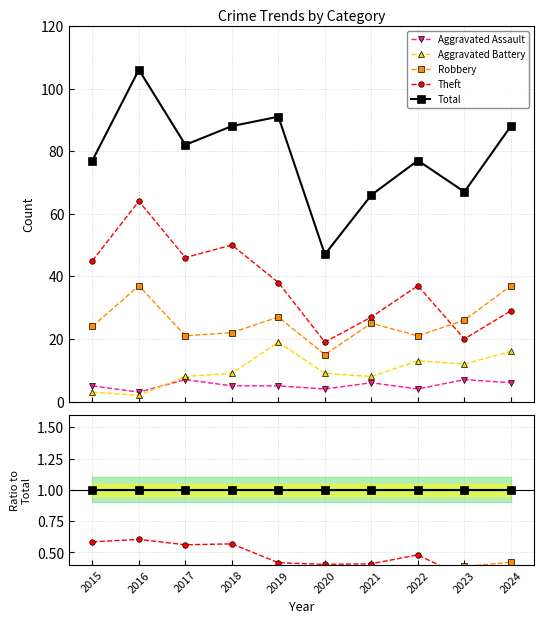

True or false: Robbery and Aggravated Battery cross at least once.

False